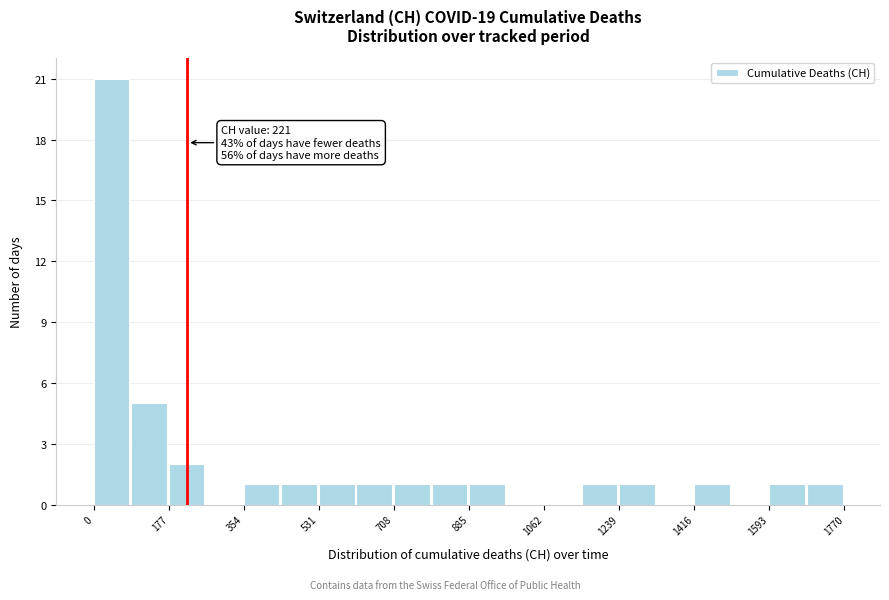

Over which range of the x-axis is the bar tallest?

0 to 80